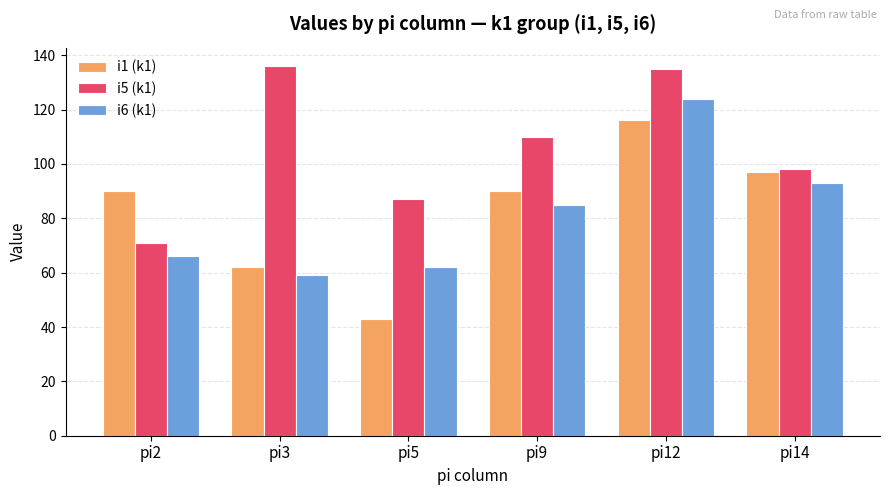

What value does the i5 (k1) series have at pi2?

71